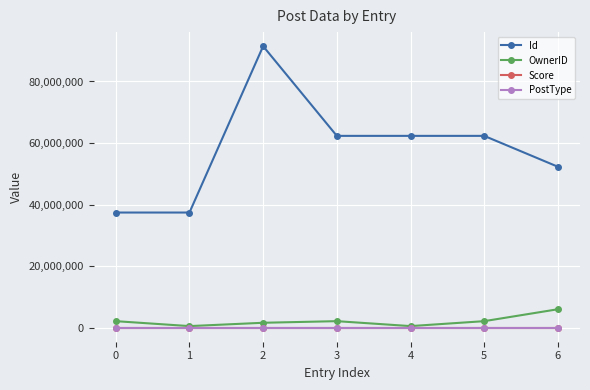

The Id series shows 37406894 at 0. True or false?

True